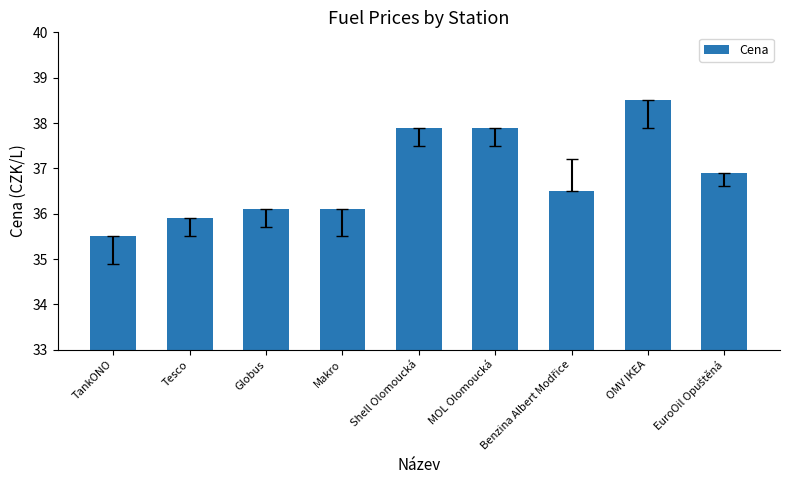

At which category does the chart reach its minimum across all series?

TankONO